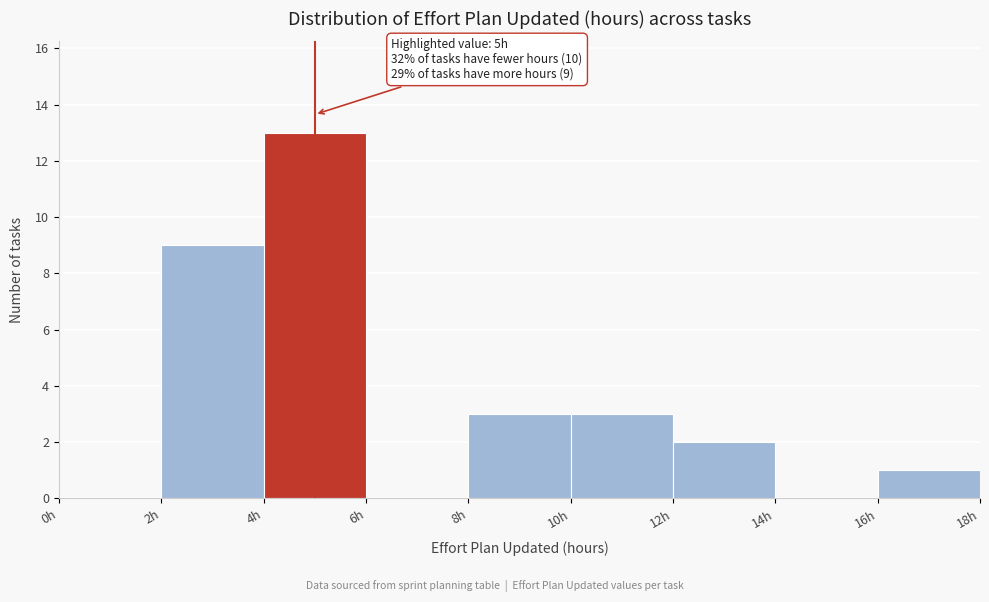

Which range on the x-axis has the tallest bar?

4 to 6